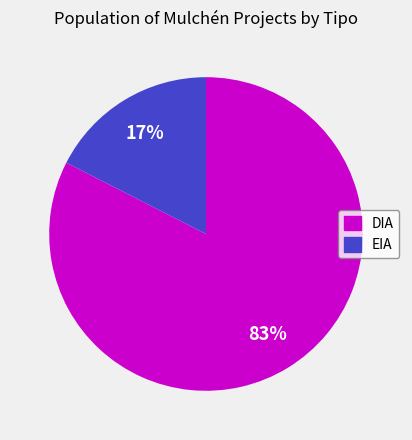

Which slice is the largest?

DIA